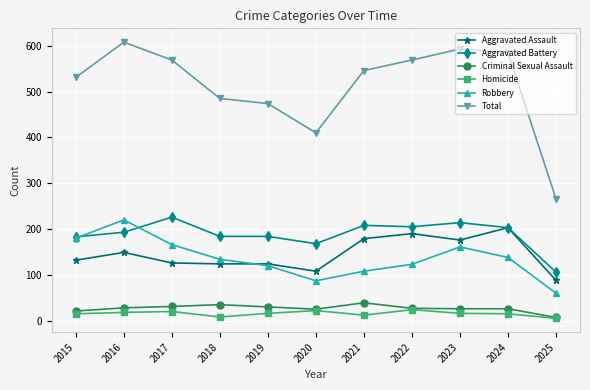

What is the sum of the Total values at 2025 and 2024?

851